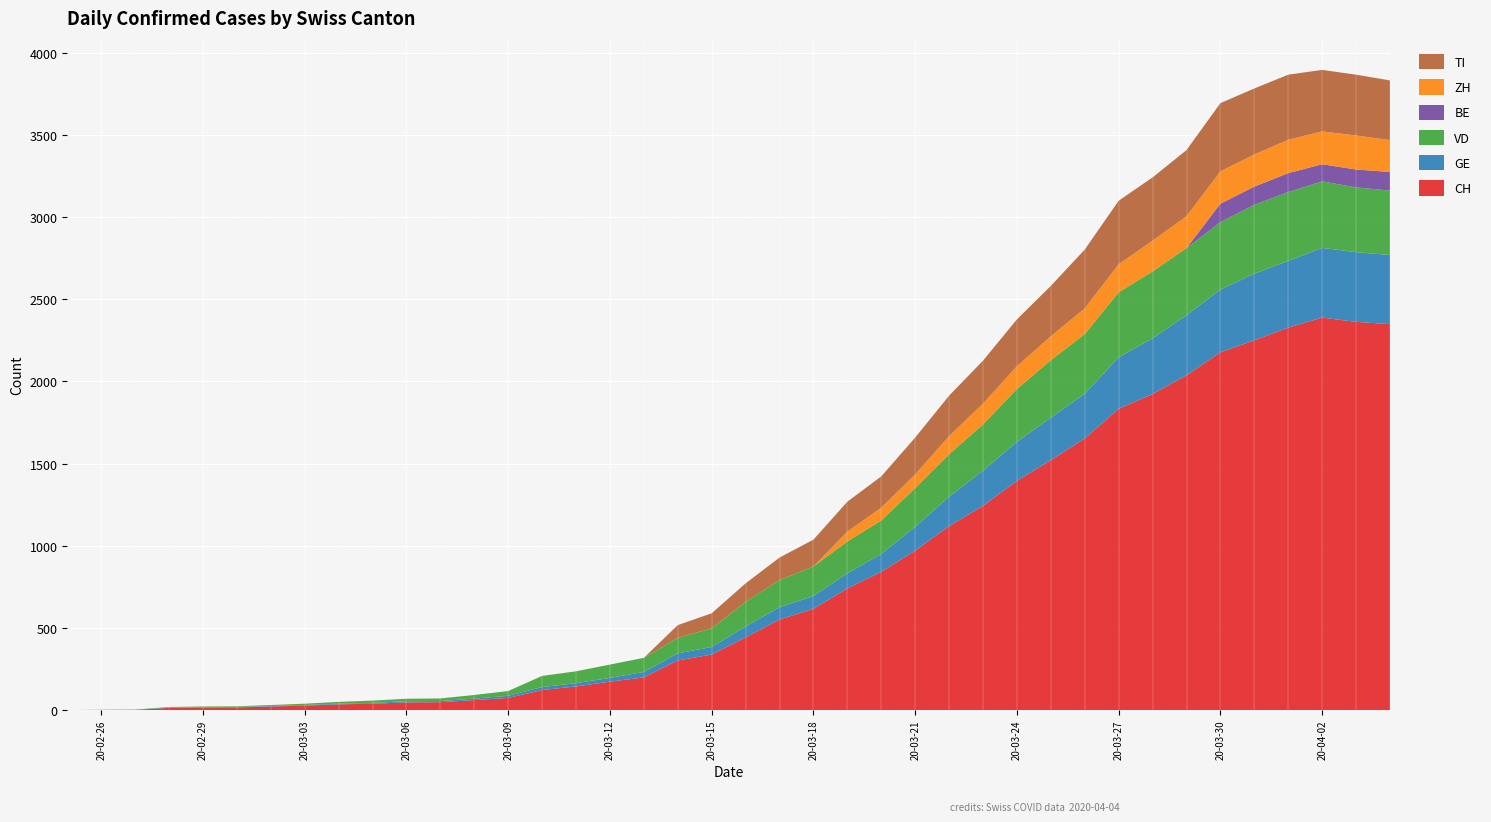

Reading right to left, transcribe all the data shown in this chart.

CH: 2020-04-04=2348	2020-04-03=2362	2020-04-02=2388	2020-04-01=2327	2020-03-31=2250	2020-03-30=2177	2020-03-29=2037	2020-03-28=1923	2020-03-27=1833	2020-03-26=1653	2020-03-25=1521	2020-03-24=1394	2020-03-23=1243	2020-03-22=1119	2020-03-21=970	2020-03-20=841	2020-03-19=740	2020-03-18=616	2020-03-17=551	2020-03-16=442	2020-03-15=338	2020-03-14=302	2020-03-13=199	2020-03-12=173	2020-03-11=144	2020-03-10=122	2020-03-09=74	2020-03-08=61	2020-03-07=48	2020-03-06=47	2020-03-05=39	2020-03-04=35	2020-03-03=27	2020-03-02=22	2020-03-01=16	2020-02-29=15	2020-02-28=13	2020-02-27=2	2020-02-26=1	2020-02-25=0
GE: 2020-04-04=421	2020-04-03=424	2020-04-02=424	2020-04-01=406	2020-03-31=405	2020-03-30=382	2020-03-29=365	2020-03-28=339	2020-03-27=313	2020-03-26=272	2020-03-25=258	2020-03-24=238	2020-03-23=214	2020-03-22=179	2020-03-21=145	2020-03-20=109	2020-03-19=92	2020-03-18=78	2020-03-17=75	2020-03-16=66	2020-03-15=46	2020-03-14=43	2020-03-13=33	2020-03-12=23	2020-03-11=20	2020-03-10=18	2020-03-09=13	2020-03-08=9	2020-03-07=7	2020-03-06=7	2020-03-05=5	2020-03-04=4	2020-03-03=4	2020-03-02=3	2020-03-01=3	2020-02-29=3	2020-02-28=2	2020-02-27=1	2020-02-26=1	2020-02-25=0
VD: 2020-04-04=392	2020-04-03=394	2020-04-02=405	2020-04-01=419	2020-03-31=419	2020-03-30=410	2020-03-29=409	2020-03-28=407	2020-03-27=396	2020-03-26=363	2020-03-25=350	2020-03-24=322	2020-03-23=281	2020-03-22=259	2020-03-21=236	2020-03-20=204	2020-03-19=194	2020-03-18=180	2020-03-17=165	2020-03-16=151	2020-03-15=113	2020-03-14=95	2020-03-13=86	2020-03-12=81	2020-03-11=72	2020-03-10=68	2020-03-09=29	2020-03-08=22	2020-03-07=16	2020-03-06=15	2020-03-05=14	2020-03-04=11	2020-03-03=8	2020-03-02=6	2020-03-01=4	2020-02-29=4	2020-02-28=4	2020-02-27=0	2020-02-26=0	2020-02-25=0
BE: 2020-04-04=113	2020-04-03=109	2020-04-02=104	2020-04-01=115	2020-03-31=111	2020-03-30=112	2020-03-29=0	2020-03-28=0	2020-03-27=0	2020-03-26=0	2020-03-25=0	2020-03-24=0	2020-03-23=0	2020-03-22=0	2020-03-21=0	2020-03-20=0	2020-03-19=0	2020-03-18=0	2020-03-17=0	2020-03-16=0	2020-03-15=0	2020-03-14=0	2020-03-13=0	2020-03-12=0	2020-03-11=0	2020-03-10=0	2020-03-09=0	2020-03-08=0	2020-03-07=0	2020-03-06=0	2020-03-05=0	2020-03-04=0	2020-03-03=0	2020-03-02=0	2020-03-01=0	2020-02-29=0	2020-02-28=0	2020-02-27=0	2020-02-26=0	2020-02-25=0
ZH: 2020-04-04=194	2020-04-03=207	2020-04-02=200	2020-04-01=203	2020-03-31=196	2020-03-30=197	2020-03-29=194	2020-03-28=187	2020-03-27=171	2020-03-26=156	2020-03-25=146	2020-03-24=138	2020-03-23=127	2020-03-22=110	2020-03-21=83	2020-03-20=78	2020-03-19=60	2020-03-18=0	2020-03-17=0	2020-03-16=0	2020-03-15=0	2020-03-14=0	2020-03-13=0	2020-03-12=0	2020-03-11=0	2020-03-10=0	2020-03-09=0	2020-03-08=0	2020-03-07=0	2020-03-06=0	2020-03-05=0	2020-03-04=0	2020-03-03=0	2020-03-02=0	2020-03-01=0	2020-02-29=0	2020-02-28=0	2020-02-27=0	2020-02-26=0	2020-02-25=0
TI: 2020-04-04=363	2020-04-03=370	2020-04-02=374	2020-04-01=396	2020-03-31=401	2020-03-30=415	2020-03-29=402	2020-03-28=385	2020-03-27=386	2020-03-26=358	2020-03-25=306	2020-03-24=285	2020-03-23=261	2020-03-22=246	2020-03-21=224	2020-03-20=190	2020-03-19=182	2020-03-18=163	2020-03-17=137	2020-03-16=112	2020-03-15=92	2020-03-14=77	2020-03-13=0	2020-03-12=0	2020-03-11=0	2020-03-10=0	2020-03-09=0	2020-03-08=0	2020-03-07=0	2020-03-06=0	2020-03-05=0	2020-03-04=0	2020-03-03=0	2020-03-02=0	2020-03-01=0	2020-02-29=0	2020-02-28=0	2020-02-27=0	2020-02-26=0	2020-02-25=0